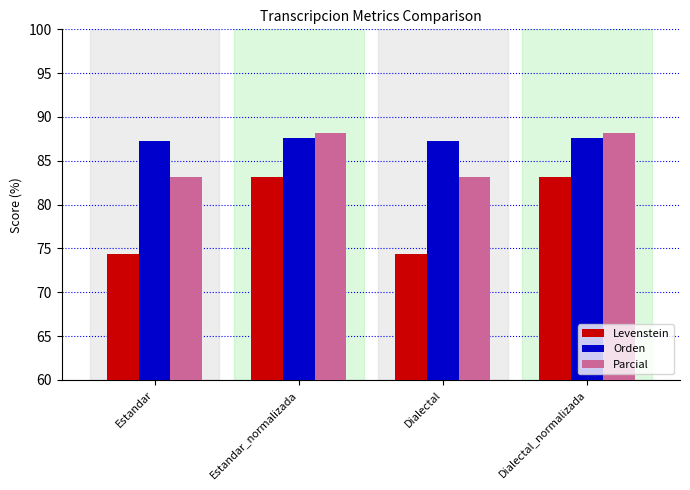

What are all the series names shown in the legend?

Levenstein, Orden, Parcial